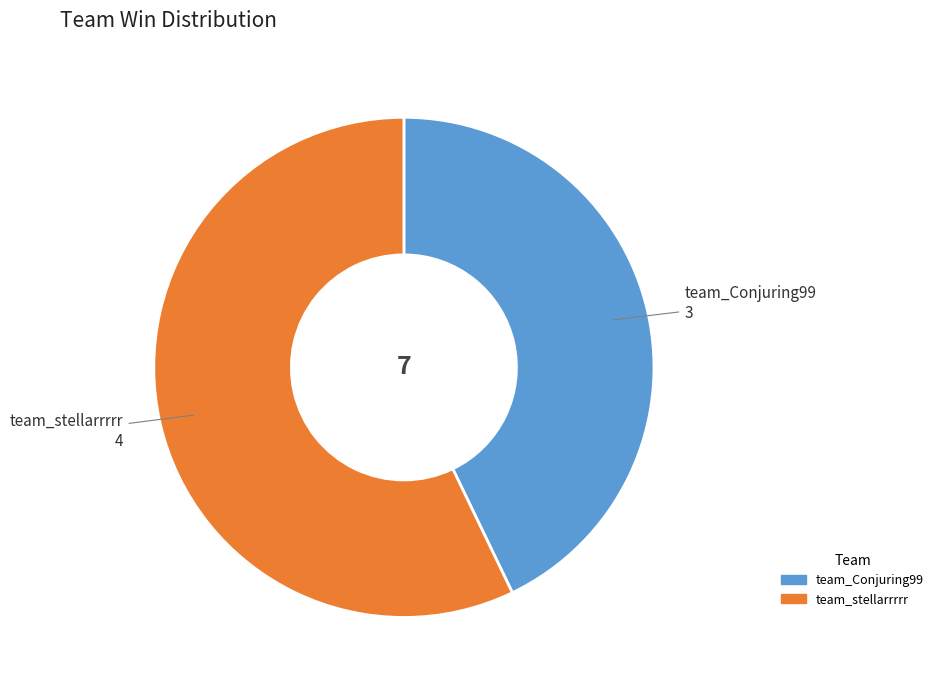

The team_stellarrrrr slice represents 57% of the pie. True or false?

True